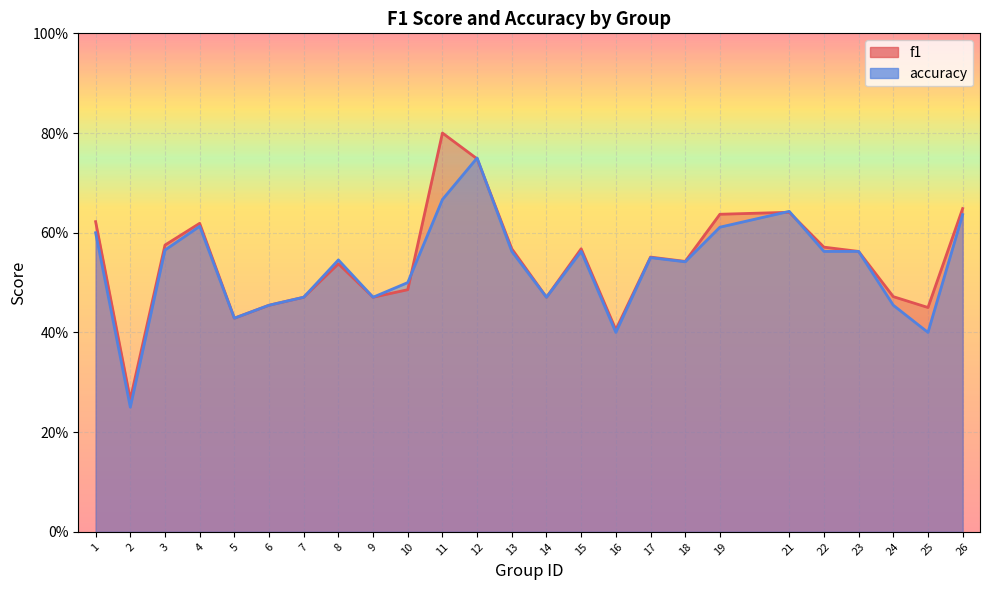

At 10, list the series in order from smallest to largest.

f1, accuracy